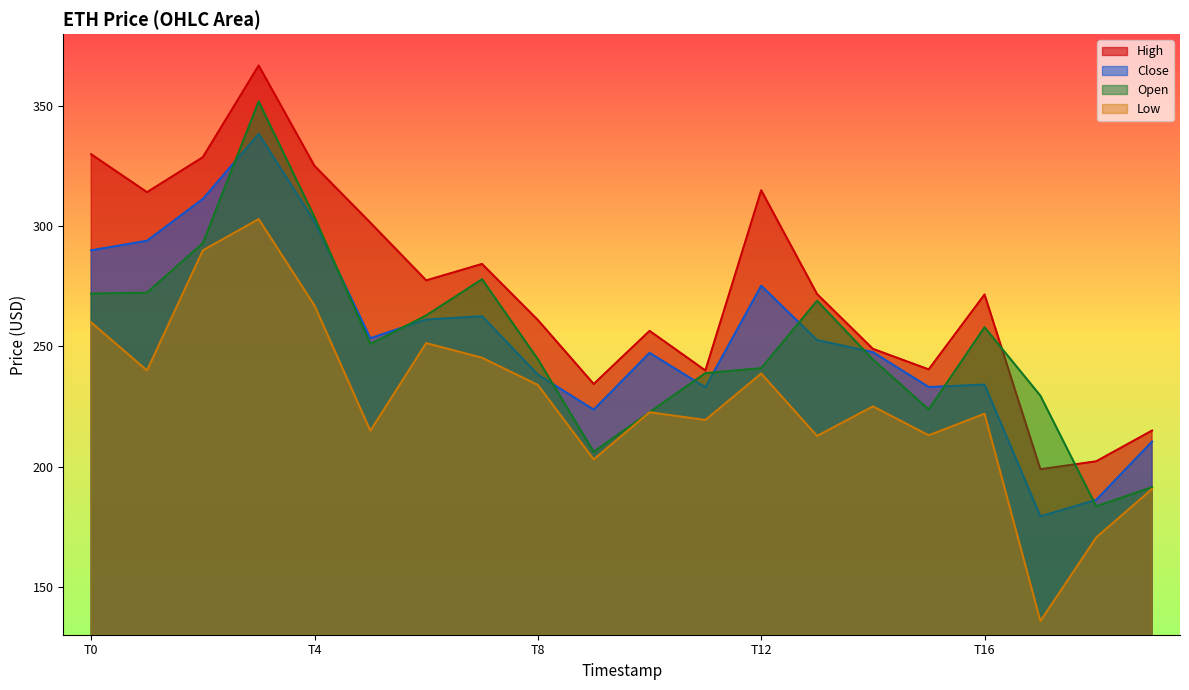

List the series in order of their peak value, highest first.

High, Open, Close, Low